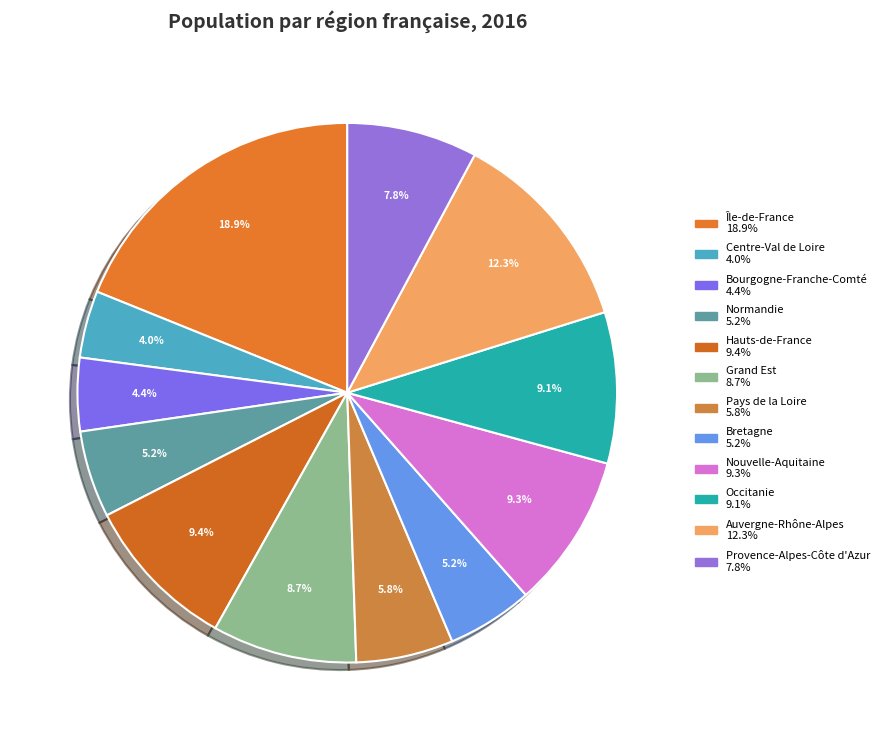

How many segments does this pie chart have?

12